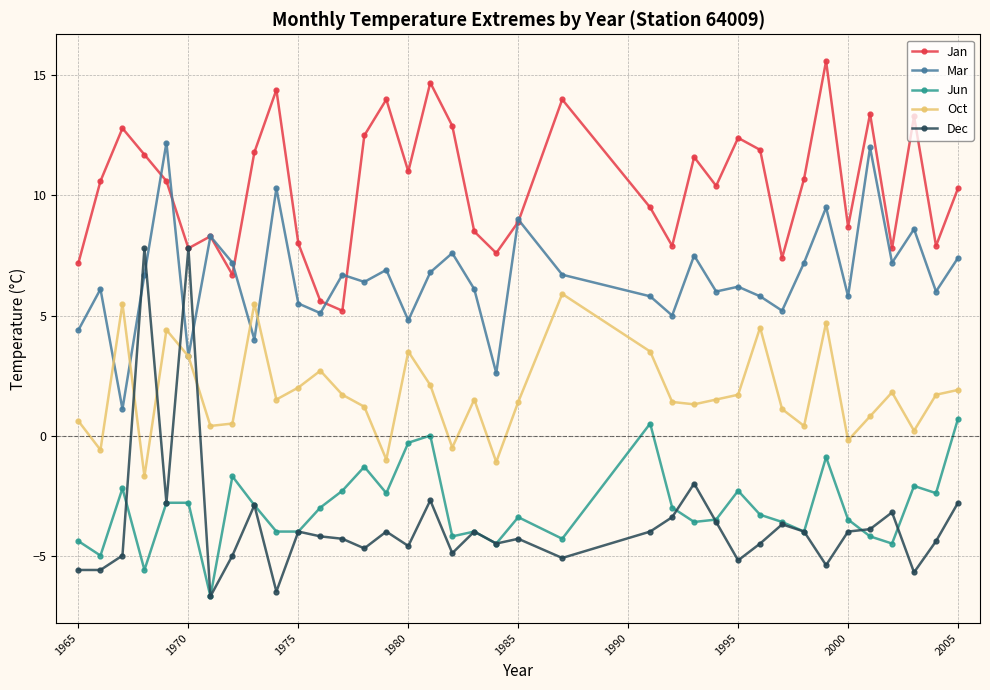

What is the value of the Dec point at the 27th from the left?

-5.2